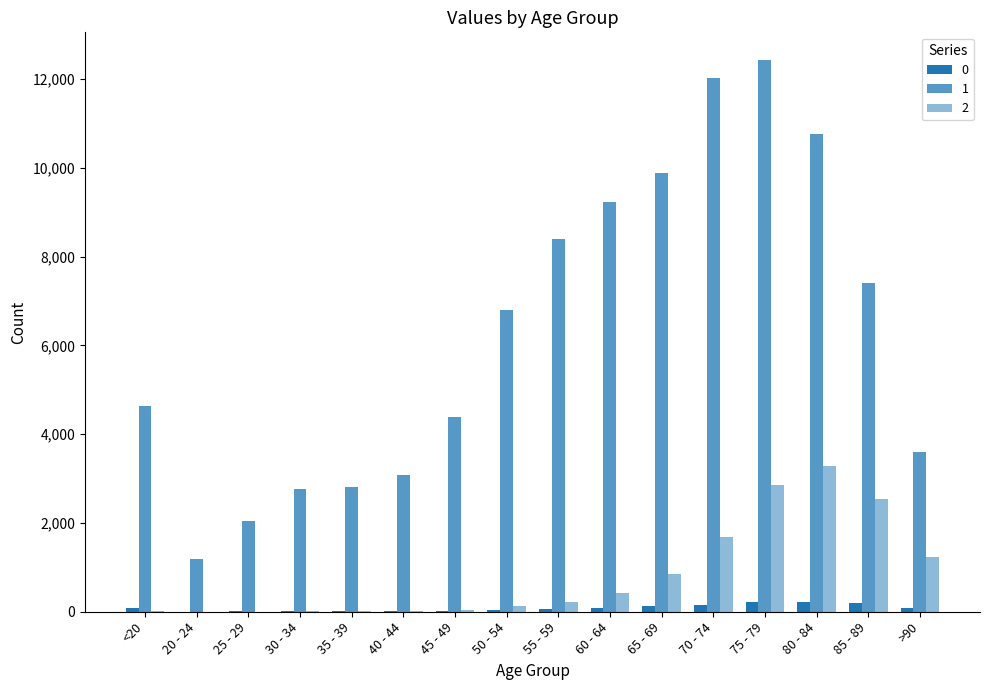

How many groups of bars are there?

16